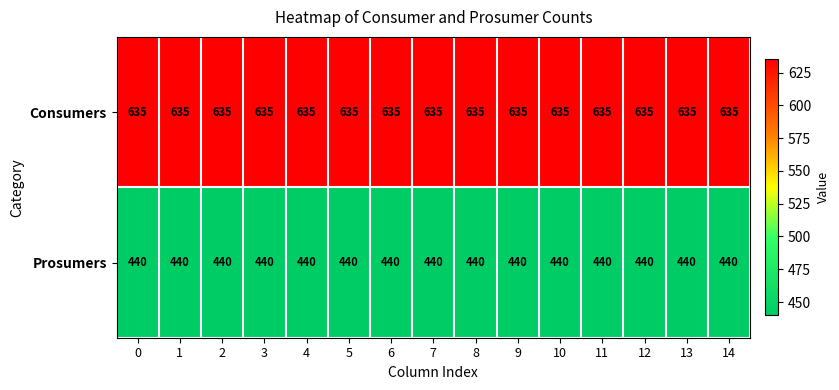

Rank the series by their maximum value, from highest to lowest.

Consumers, Prosumers